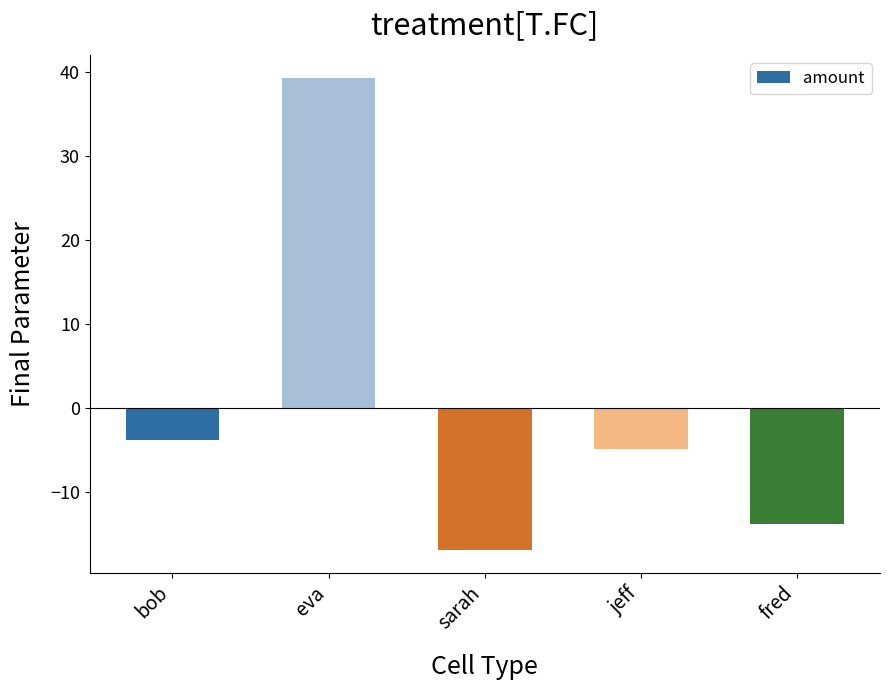

Reading right to left, transcribe all the data shown in this chart.

fred=-13.8	jeff=-4.8	sarah=-16.8	eva=39.2	bob=-3.8